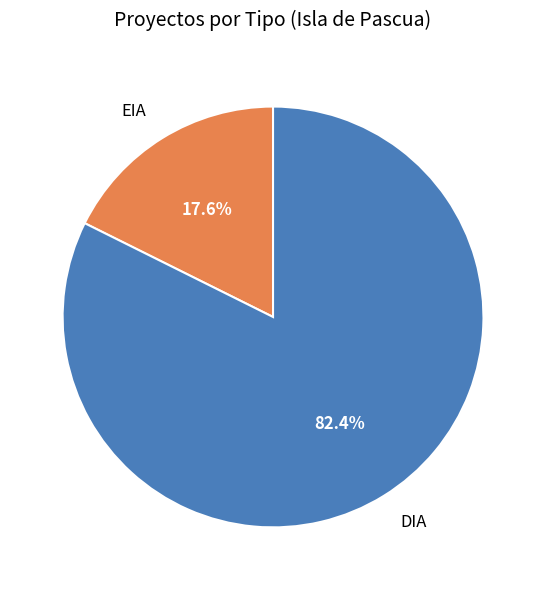

To the nearest percent, what is the difference between the largest and smallest slice percentages?

65%